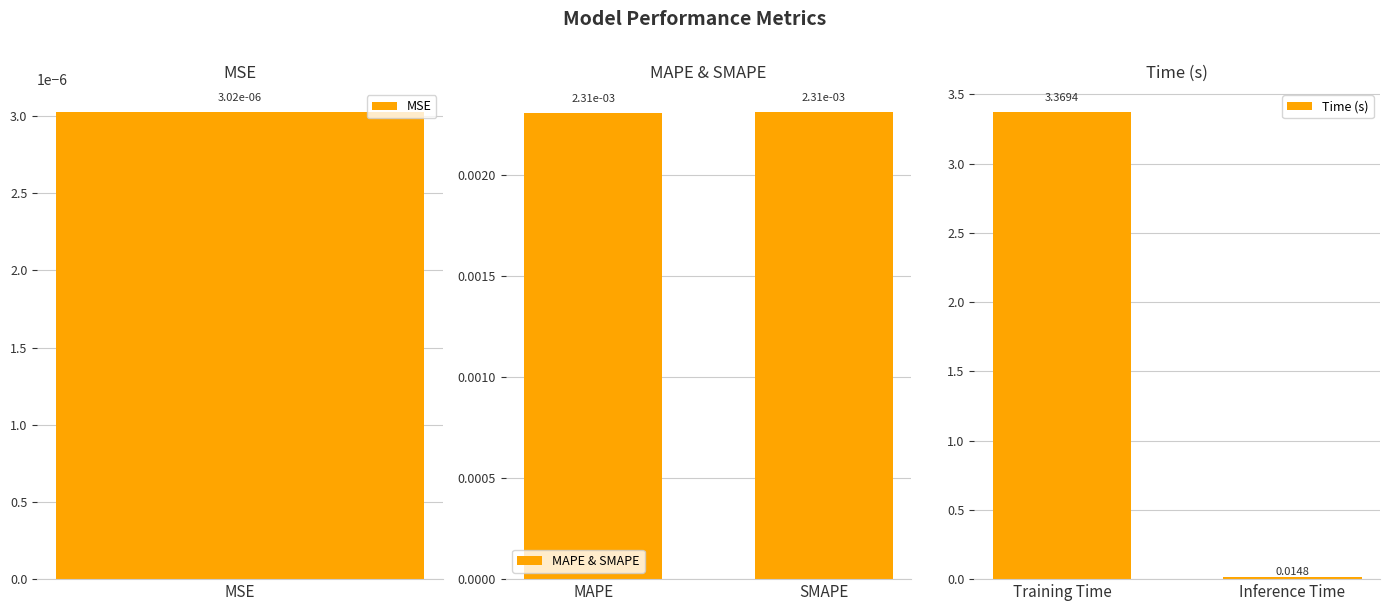

Where does the Time (s) series first go above 3?

Training Time